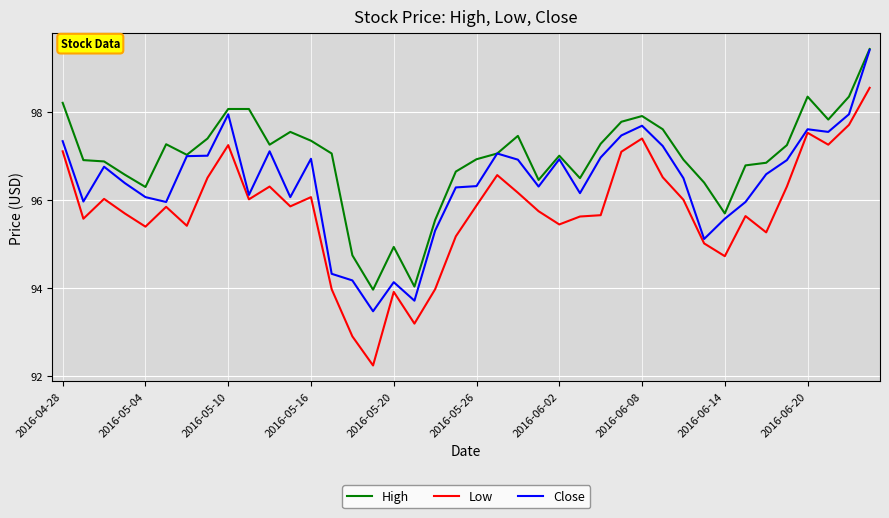

Does the chart have visible grid lines?

Yes